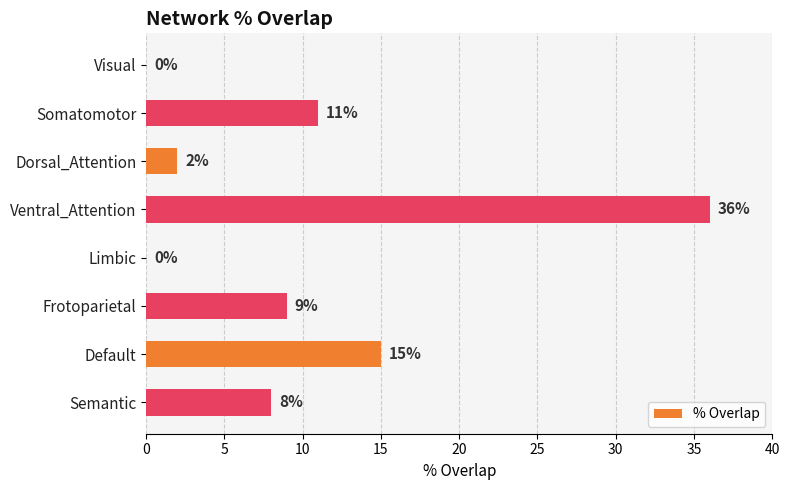

What is the sum of the values at Semantic and Visual?

8